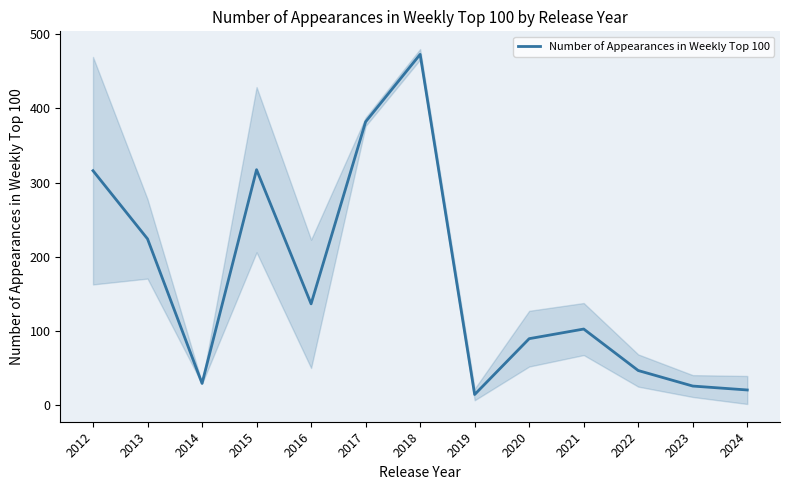

What is the value of the 4th point from the left?

317.3